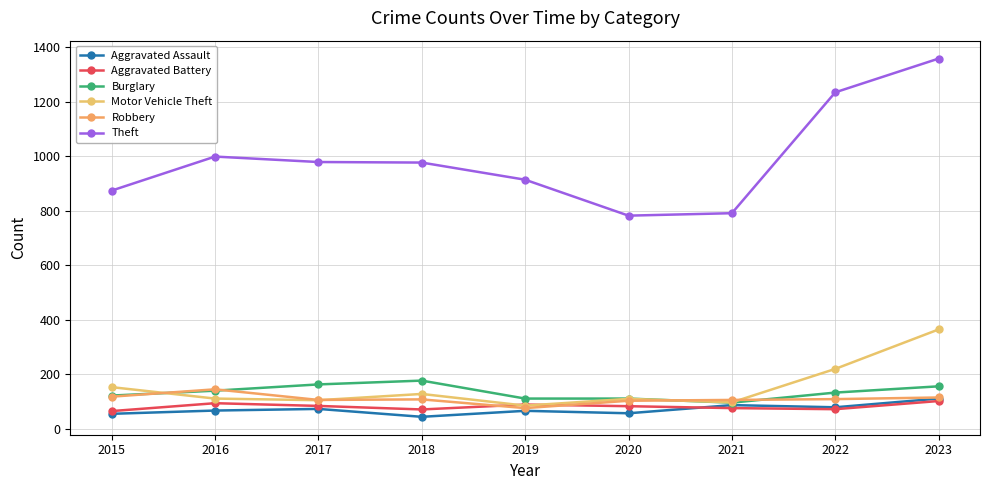

How many data points does each series have?

9